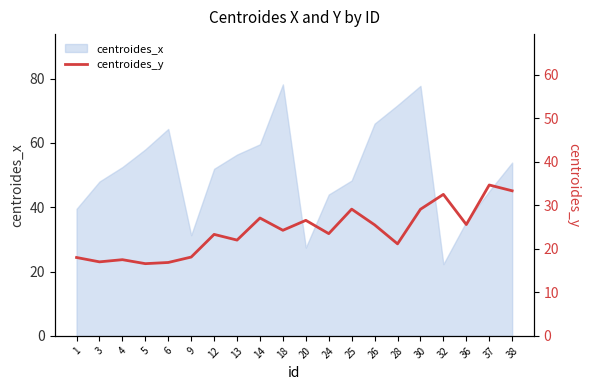

Is it true that centroides_x equals 53.9 at 38?

True